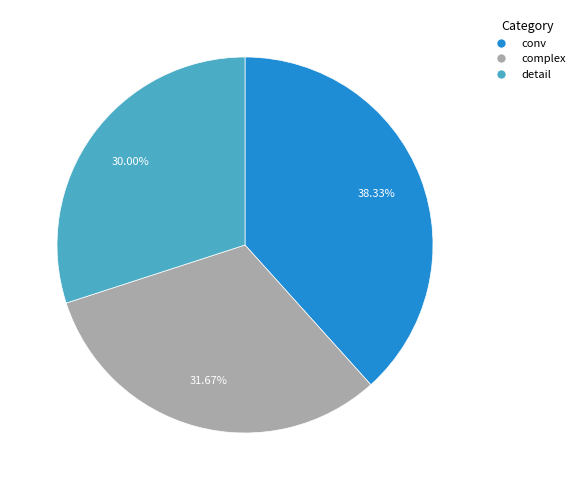

Which has a higher value, conv or complex?

conv